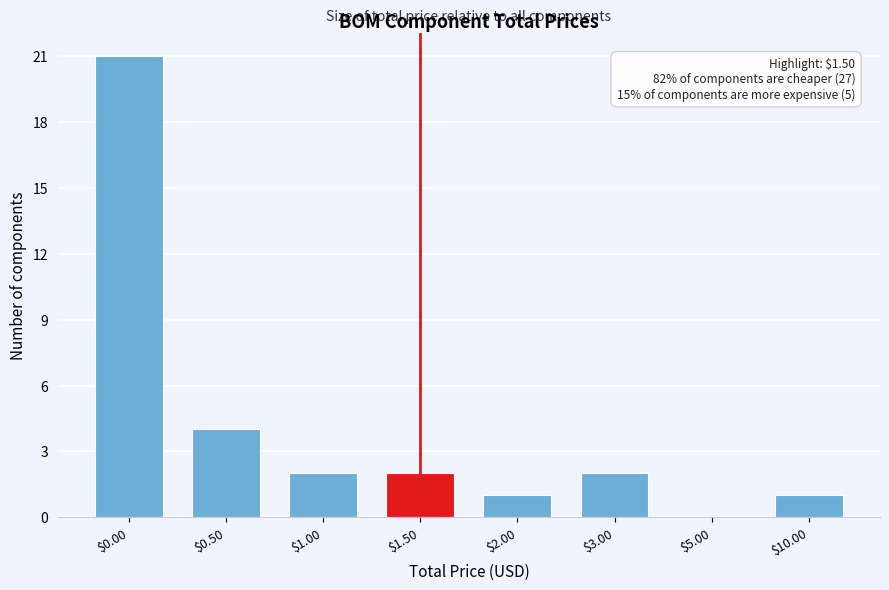

Where is the data nearest to the value 10?

$0.50